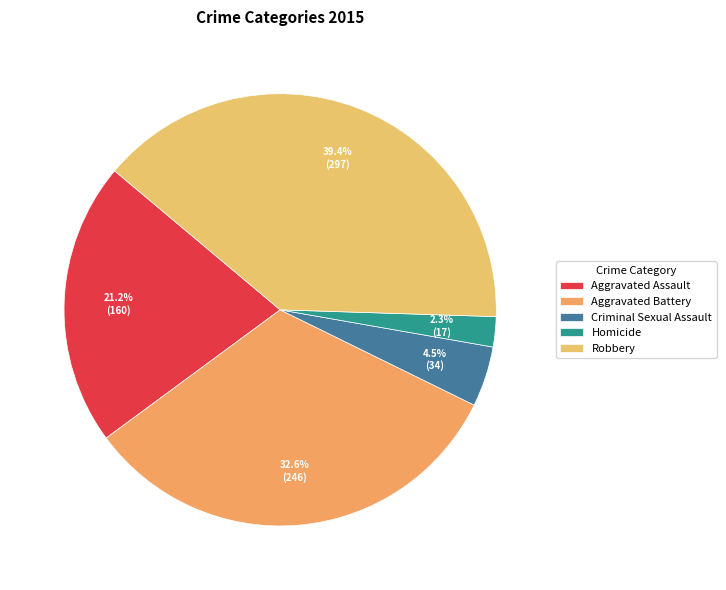

To the nearest percent, what is the average slice percentage?

20%